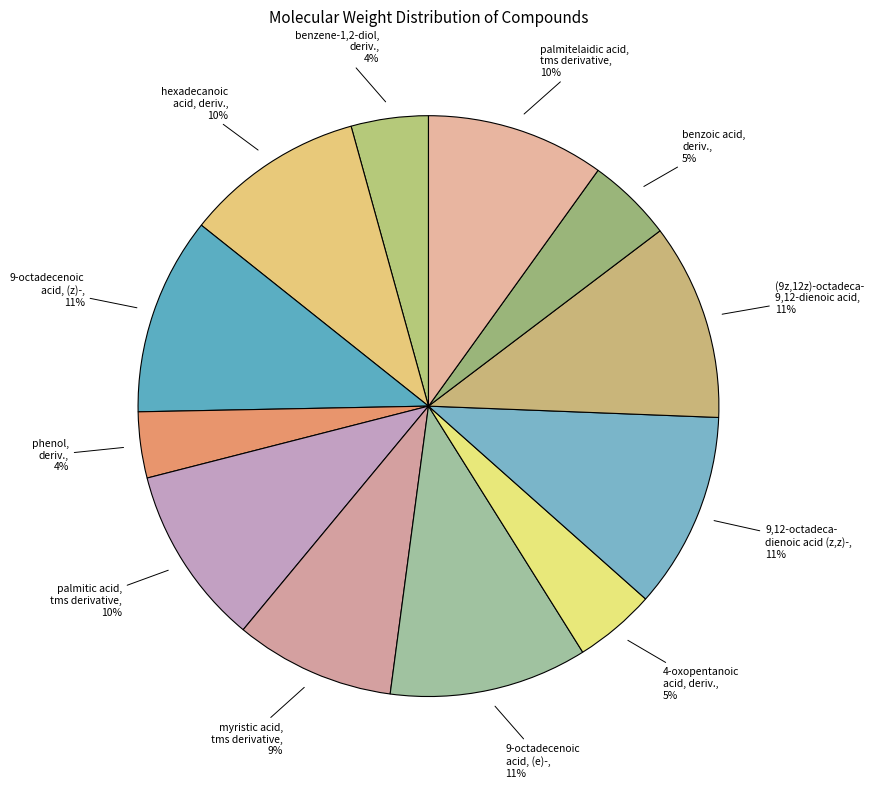

Which category has the smallest portion of the pie?

phenol, deriv.